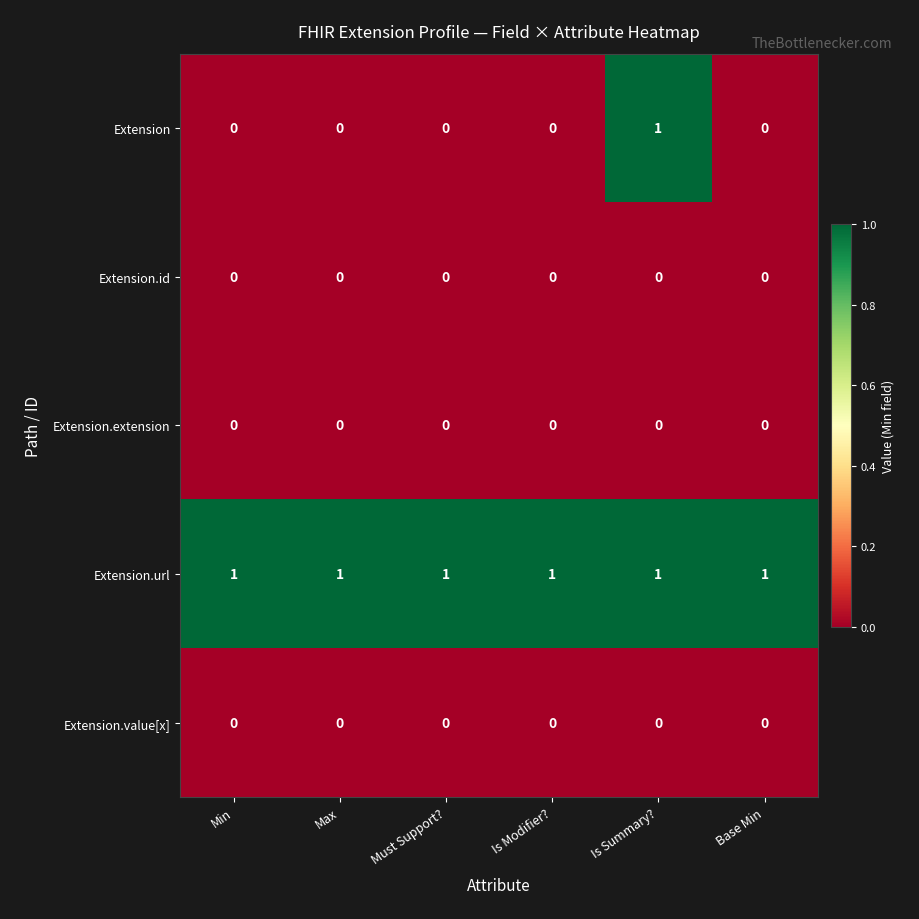

At how many categories does at least one series exceed 0?

6